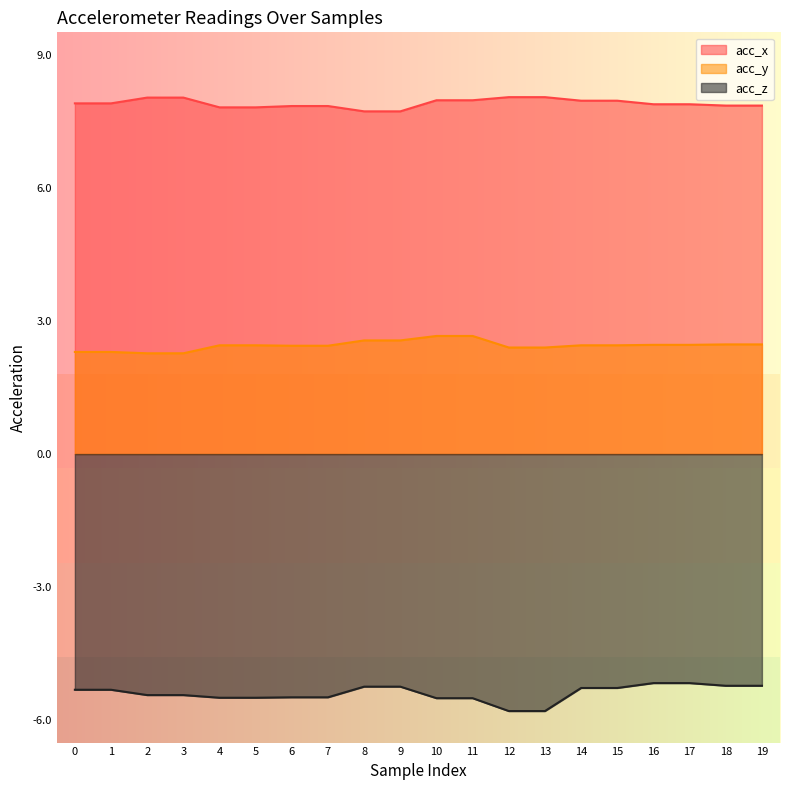

Reading left to right, list all the values displayed in this chart.

acc_x: 7.9	7.9	8.0	8.0	7.8	7.8	7.8	7.8	7.7	7.7	8.0	8.0	8.0	8.0	8.0	8.0	7.9	7.9	7.8	7.8
acc_y: 2.3	2.3	2.3	2.3	2.5	2.5	2.4	2.4	2.6	2.6	2.7	2.7	2.4	2.4	2.5	2.5	2.5	2.5	2.5	2.5
acc_z: -5.3	-5.3	-5.4	-5.4	-5.5	-5.5	-5.5	-5.5	-5.2	-5.2	-5.5	-5.5	-5.8	-5.8	-5.3	-5.3	-5.2	-5.2	-5.2	-5.2